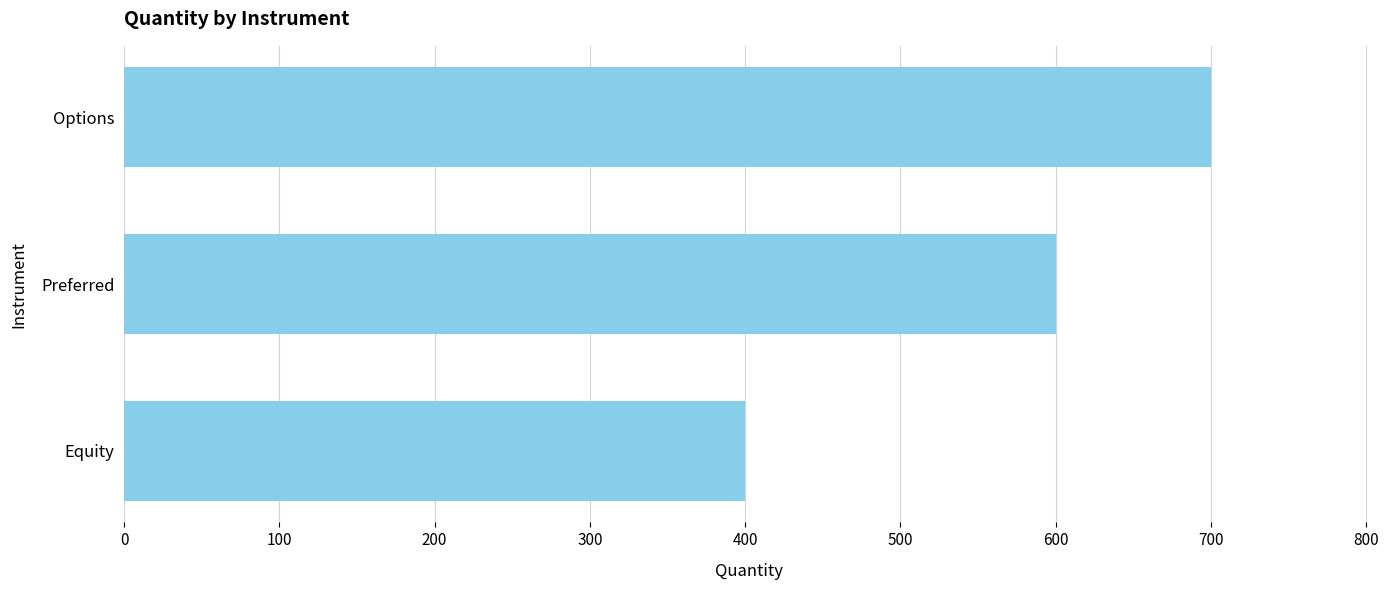

List the labels in order of value, largest first.

Options, Preferred, Equity